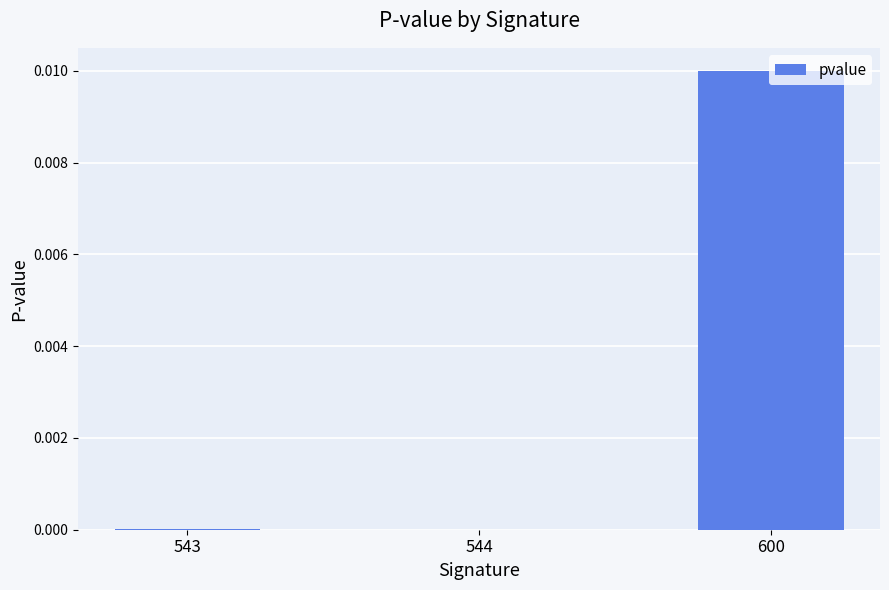

Which category has the highest value across all series?

600